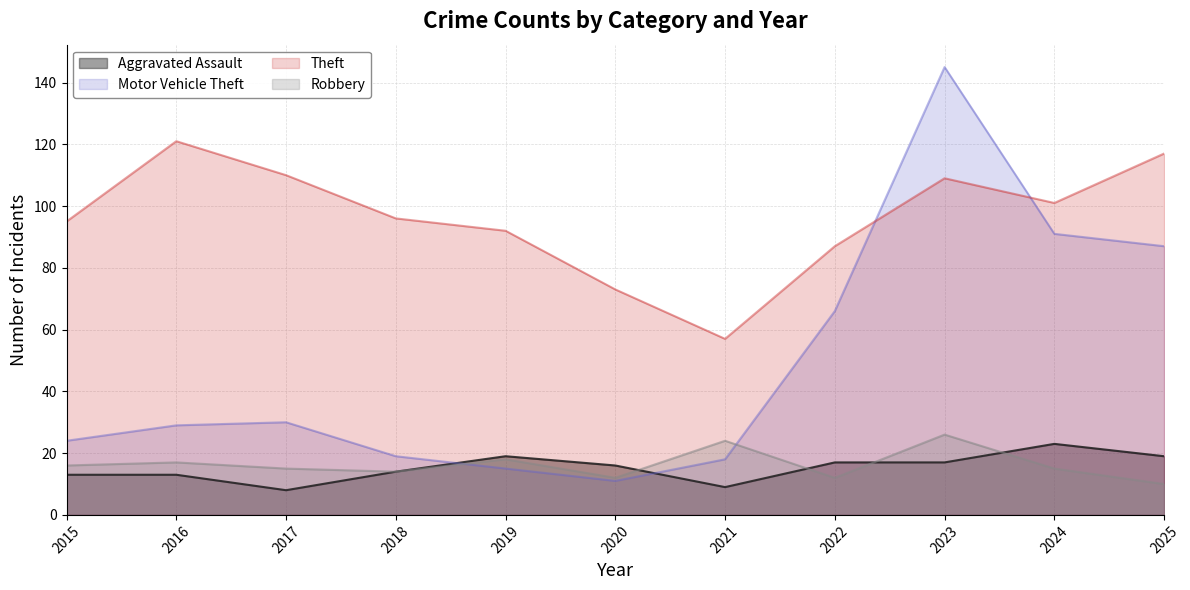

How many series are shown in this chart?

4